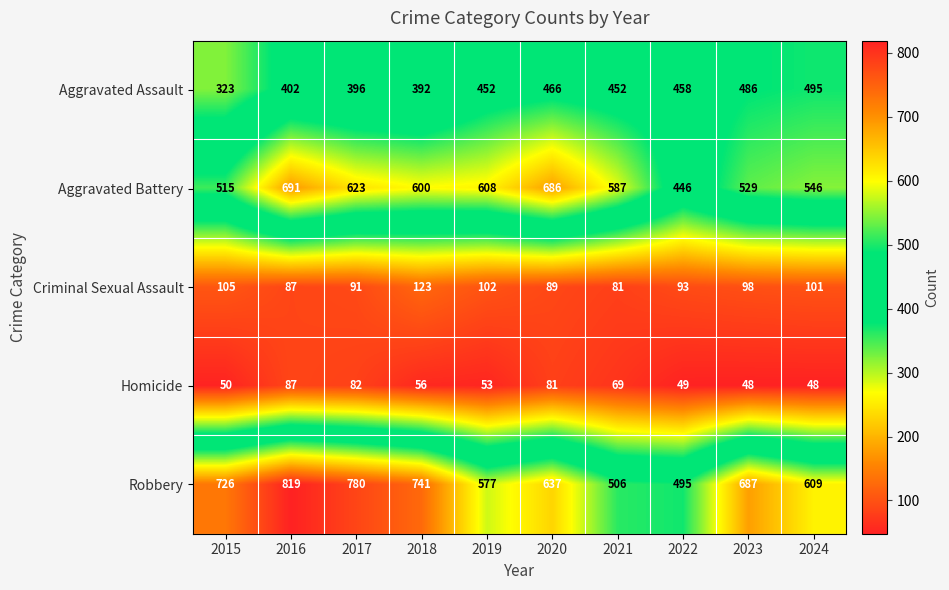

What is the total value across all series at 2015?

1719